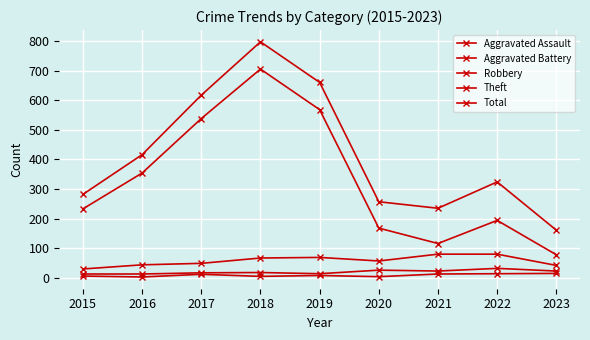

Count the number of categories in the chart.

9